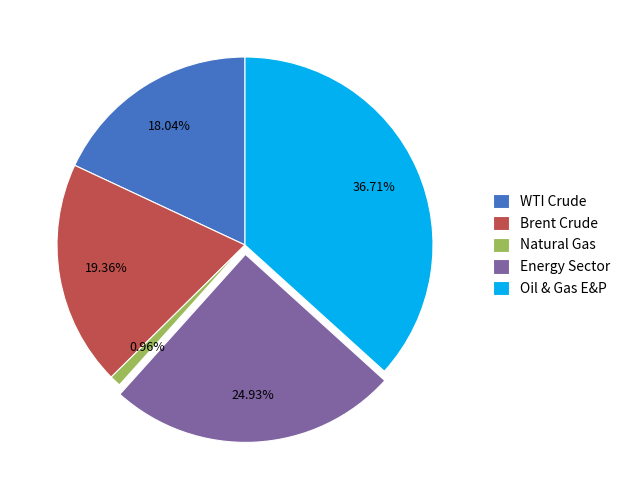

What is the ratio of the value at Energy Sector to the value at Oil & Gas E&P?

0.7